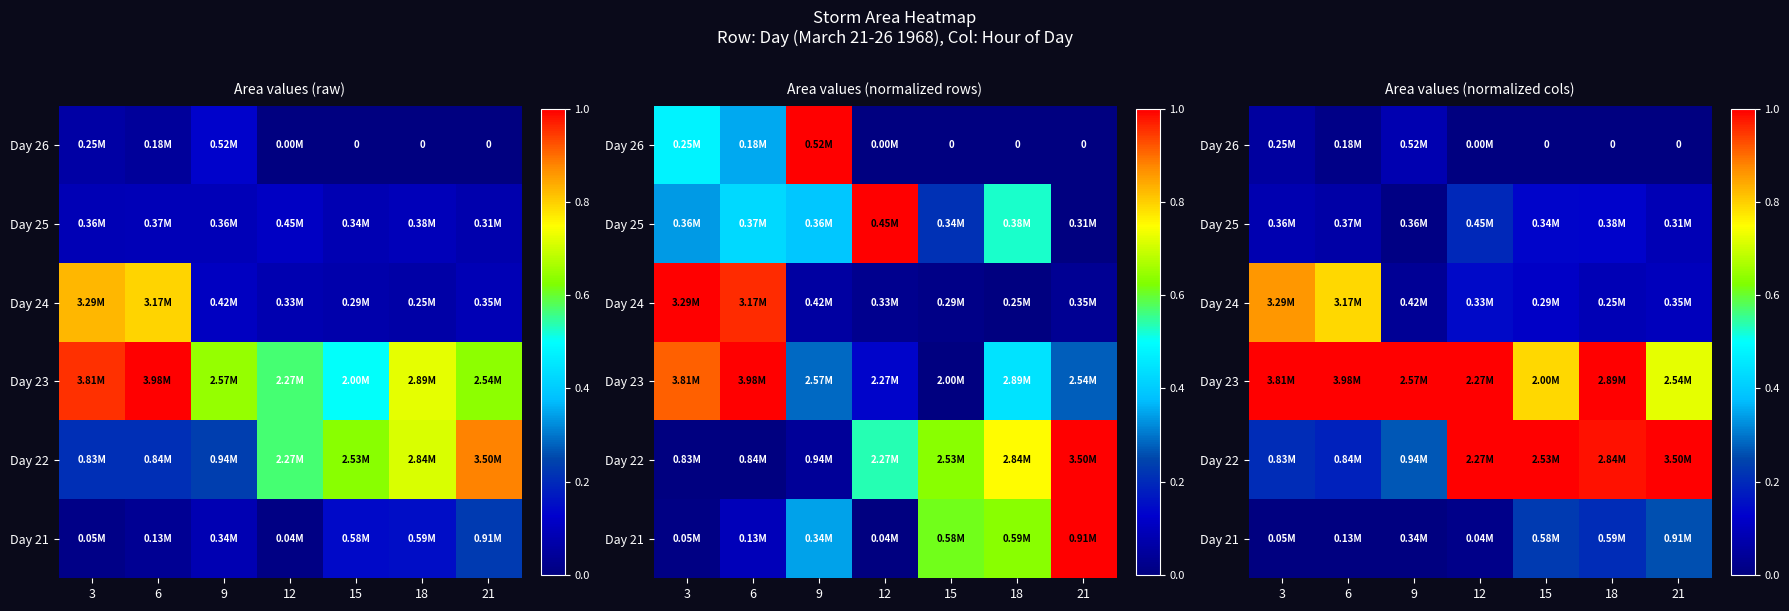

At how many categories does at least one series exceed 0?

7